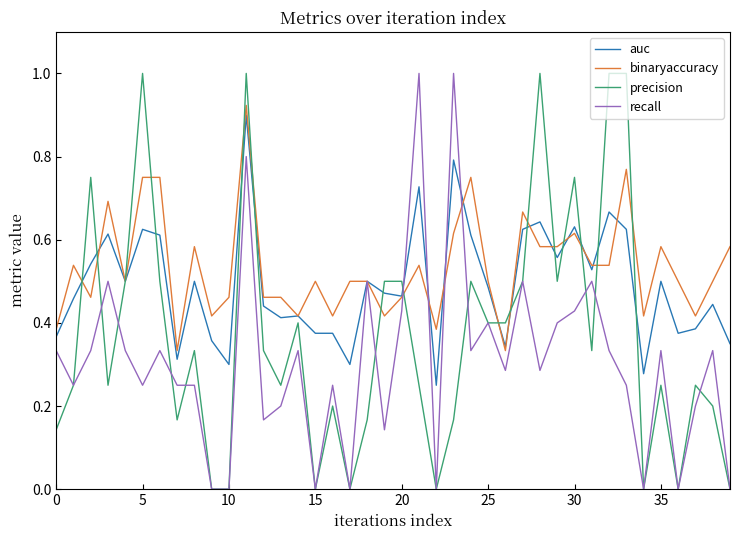

Rank the series by their average value, from highest to lowest.

binaryaccuracy, auc, precision, recall